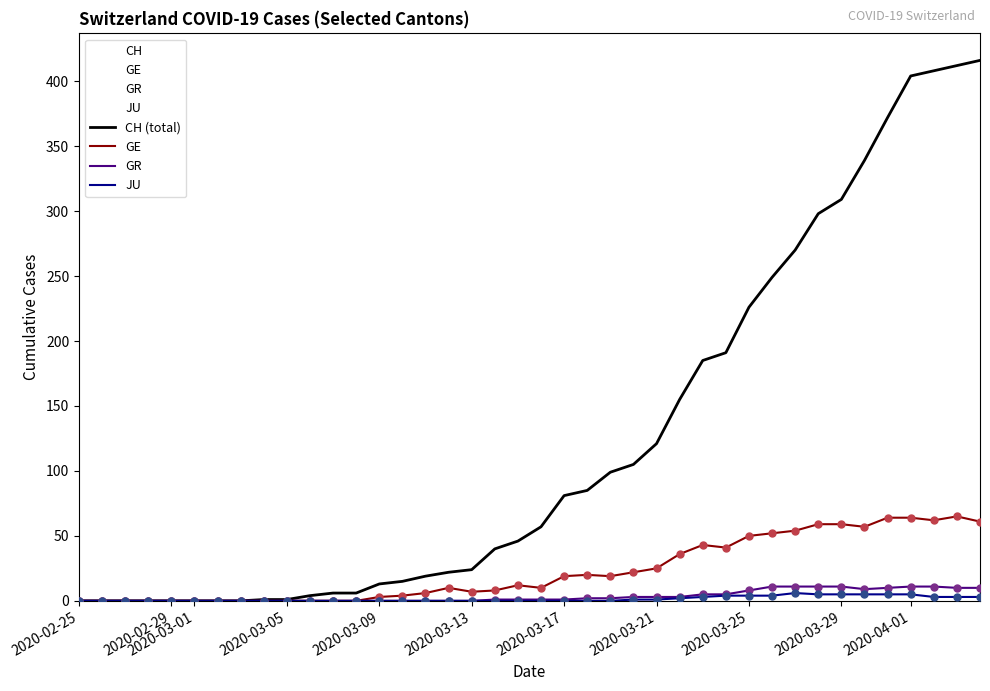

Which series has the largest total across all categories?

CH (total)